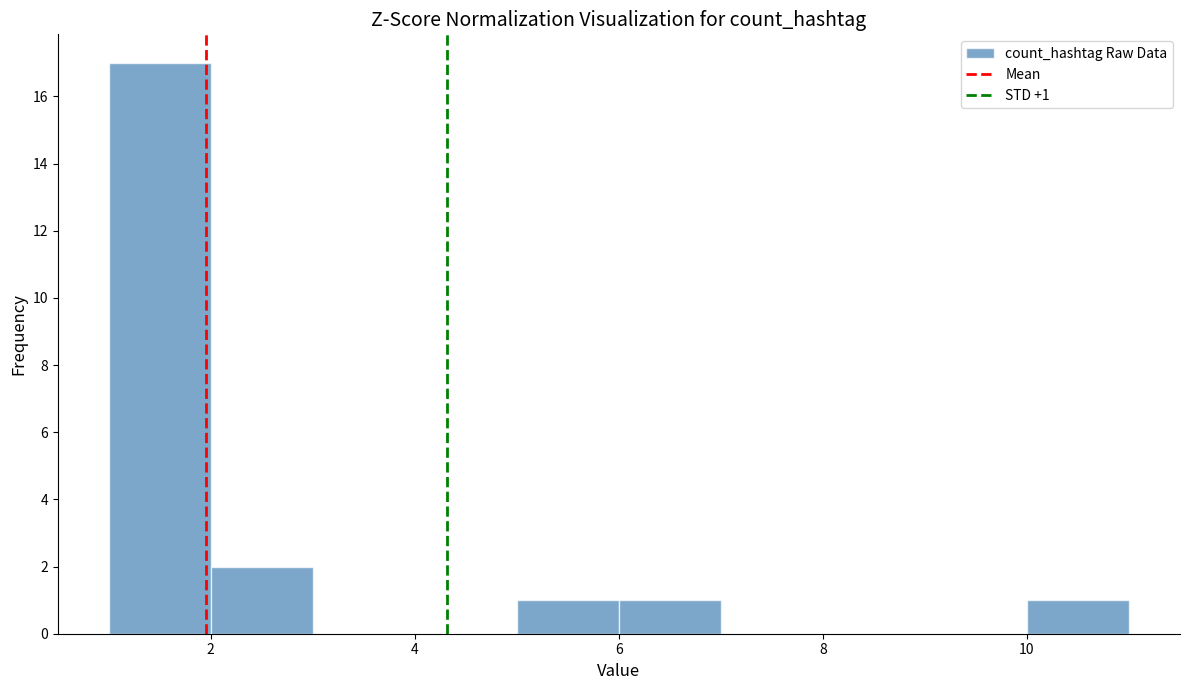

Over which range of the x-axis is the bar tallest?

1 to 2